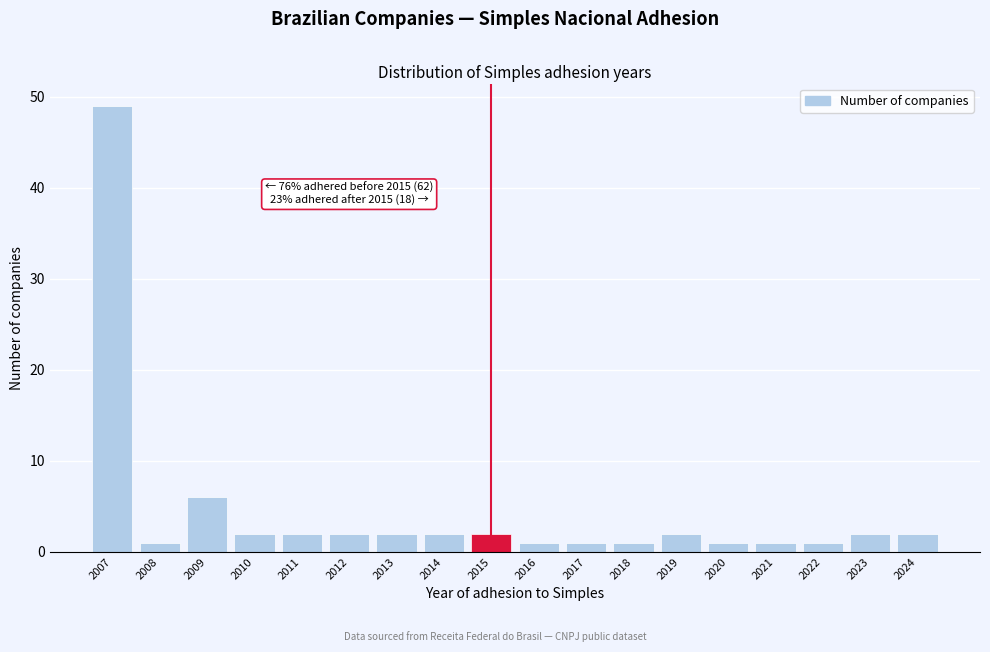

Reading left to right, list all the values displayed in this chart.

49	1	6	2	2	2	2	2	2	1	1	1	2	1	1	1	2	2